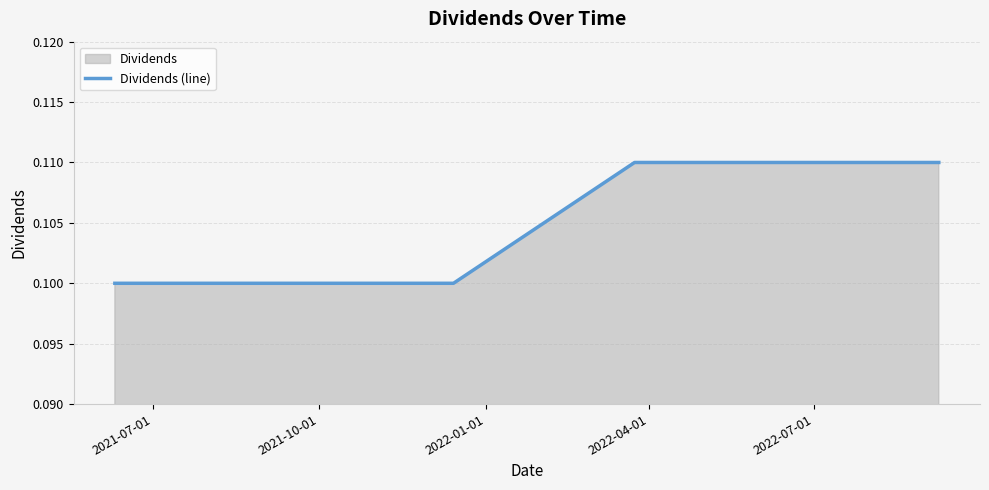

How many values are between 0 and 1?

6